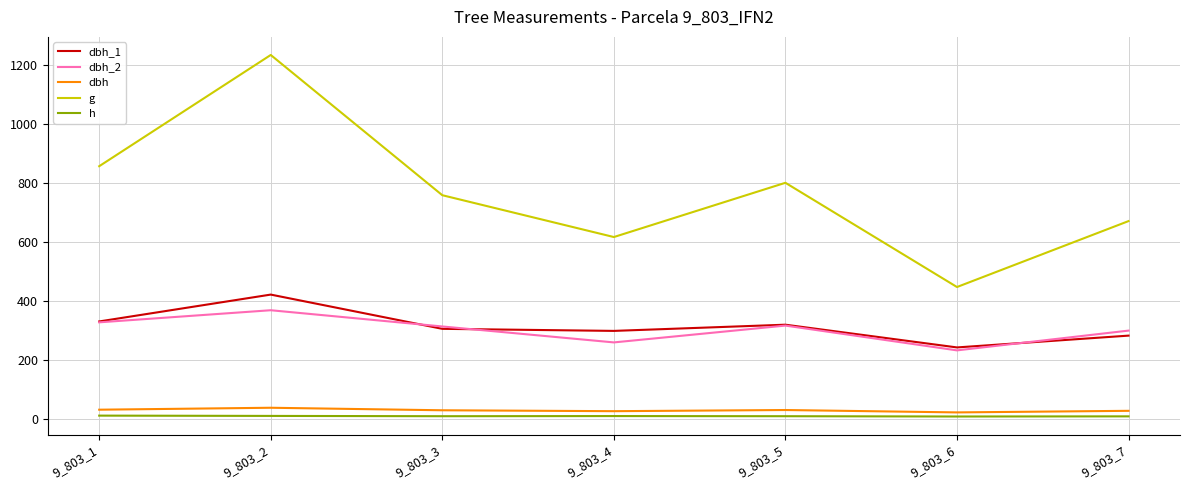

How many distinct data groups are displayed?

5